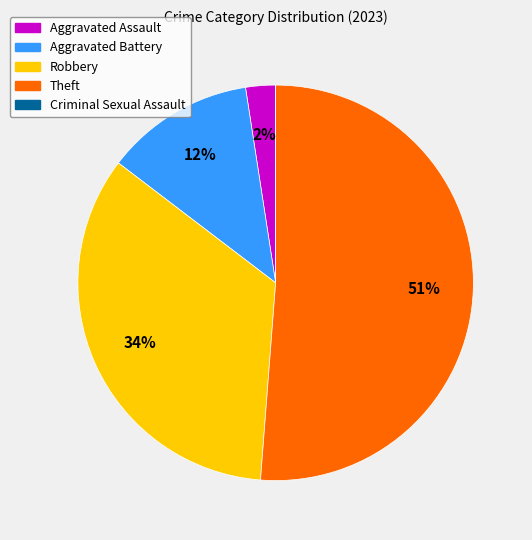

Is it true that Aggravated Battery is 7% of the pie?

False